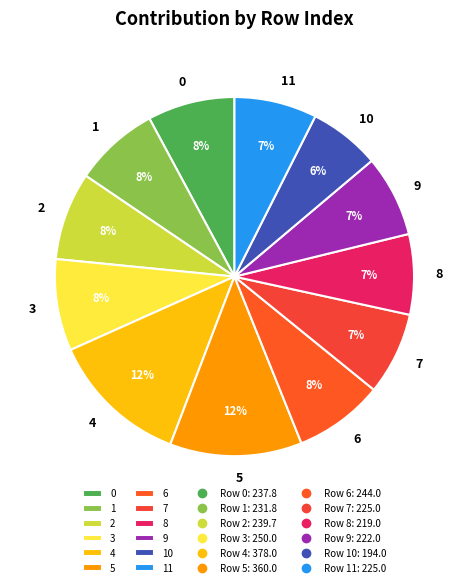

To the nearest percent, what is the combined percentage of 2 and 1?

16%